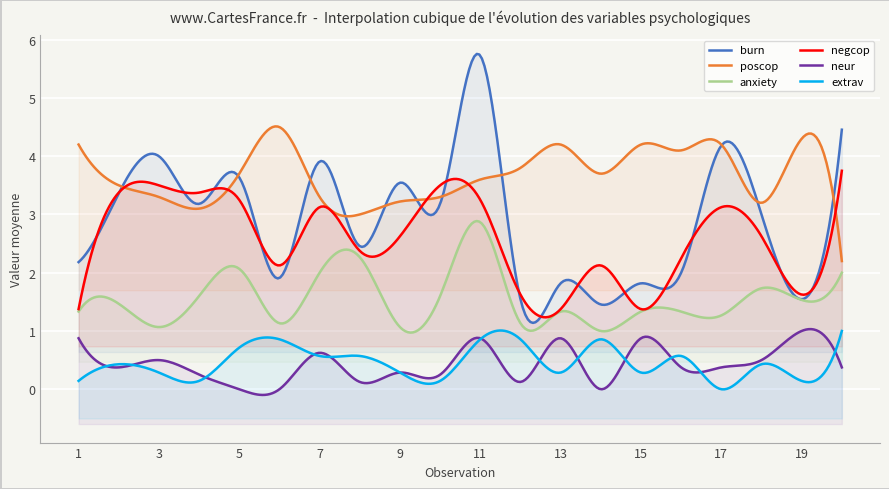

How many data points in burn are less than 3?

9